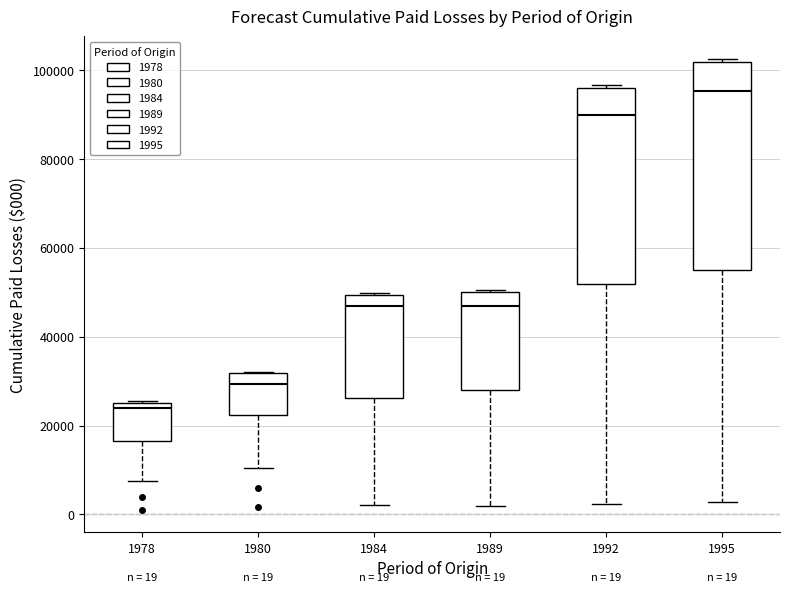

Which box's median line is the highest?

1995